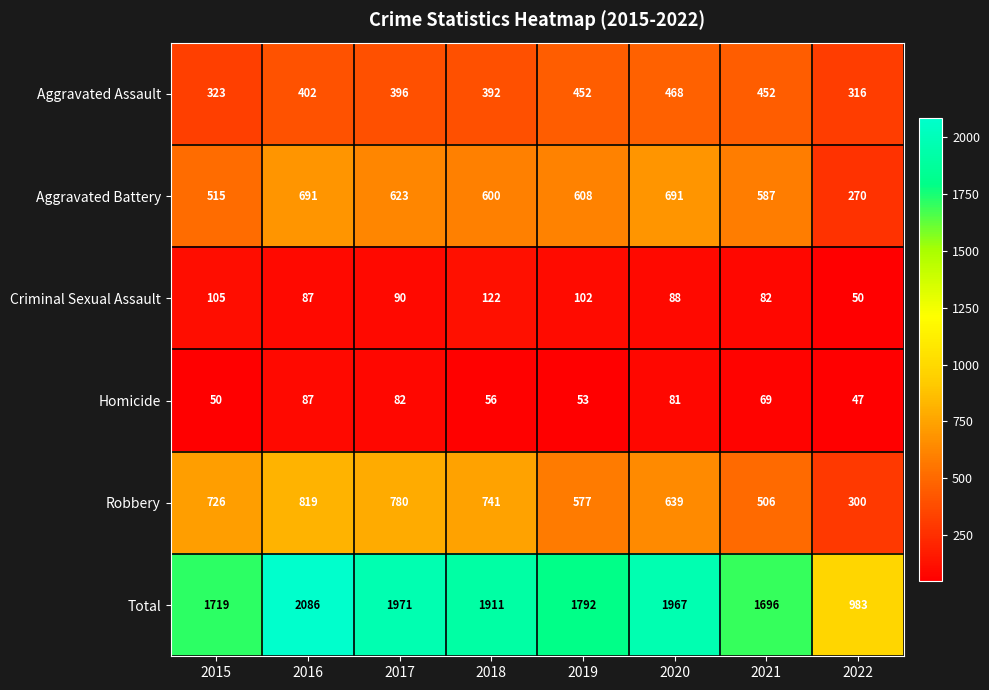

What is the spread (max minus min) of values at 2020?

1886